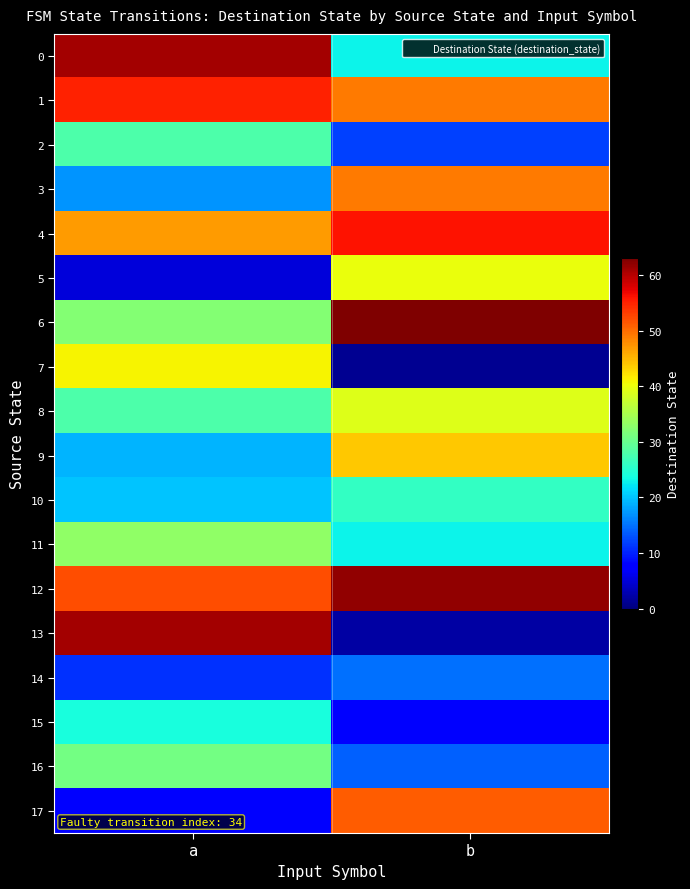

Which series has the largest total across all categories?

12